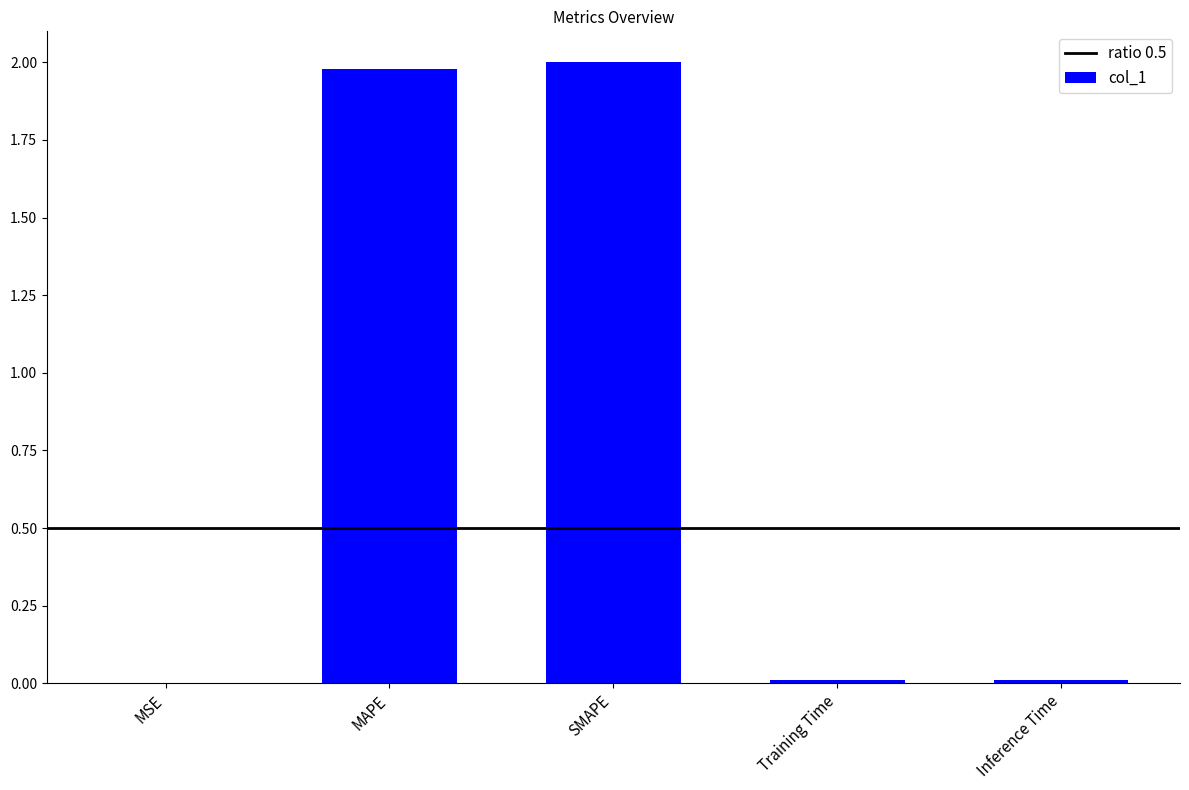

Between MAPE and Inference Time, which is larger?

MAPE